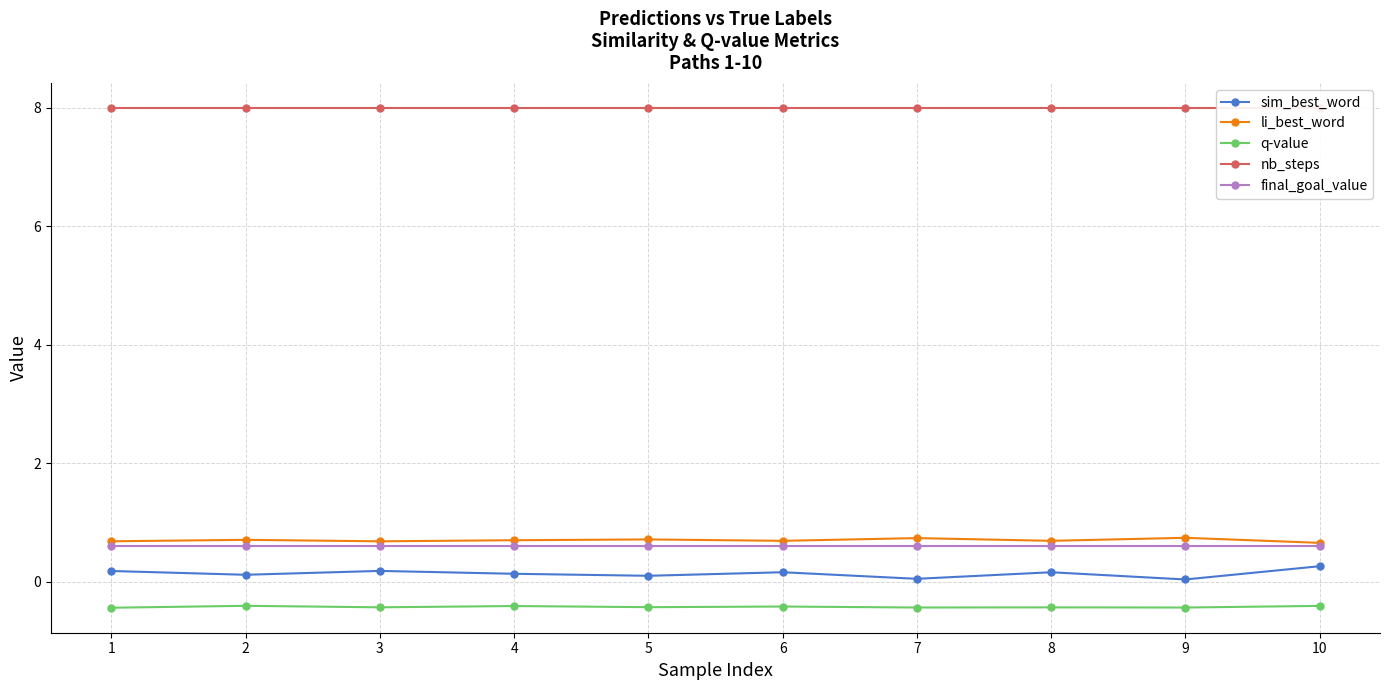

True or false: q-value and sim_best_word cross at least once.

False